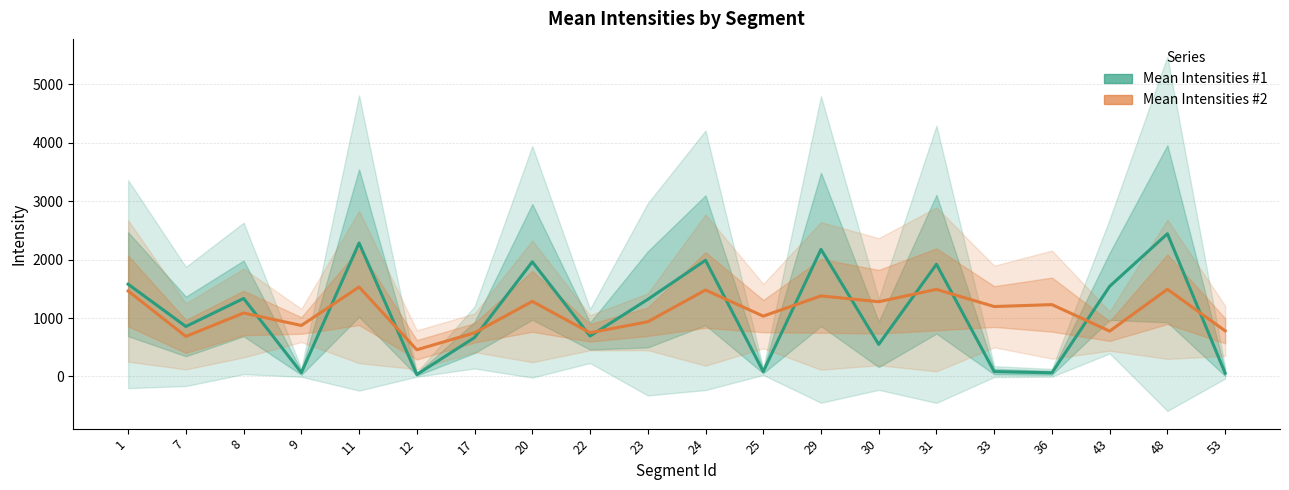

At which category is the sum across all series the highest?

48